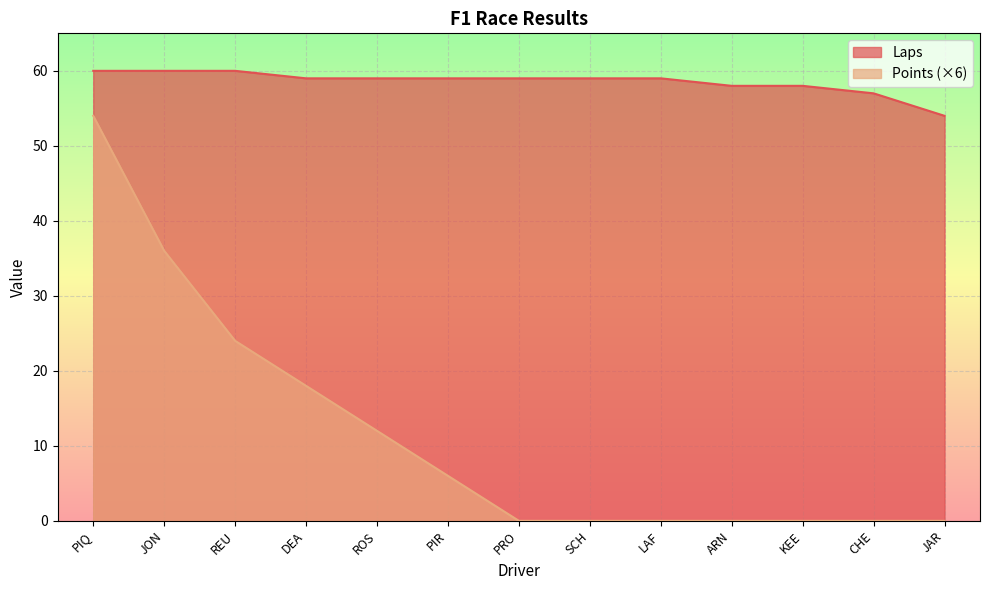

True or false: Laps has a value of 59 at PIR.

True